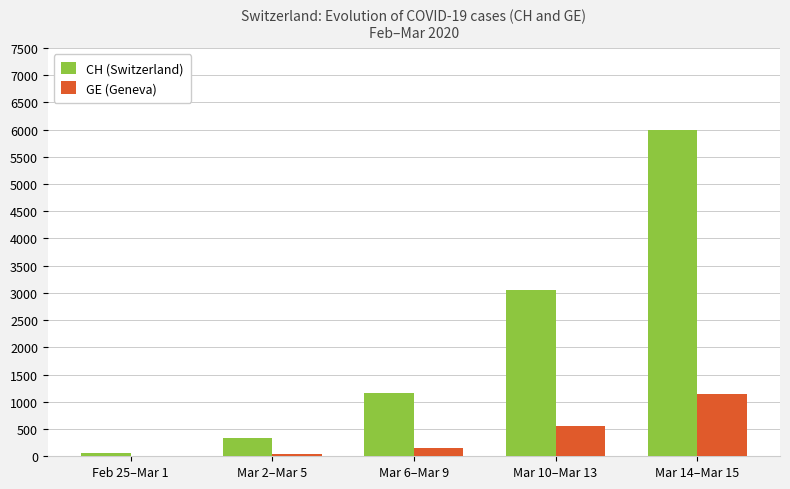

At which label is CH (Switzerland) closest to 3023?

Mar 10–Mar 13